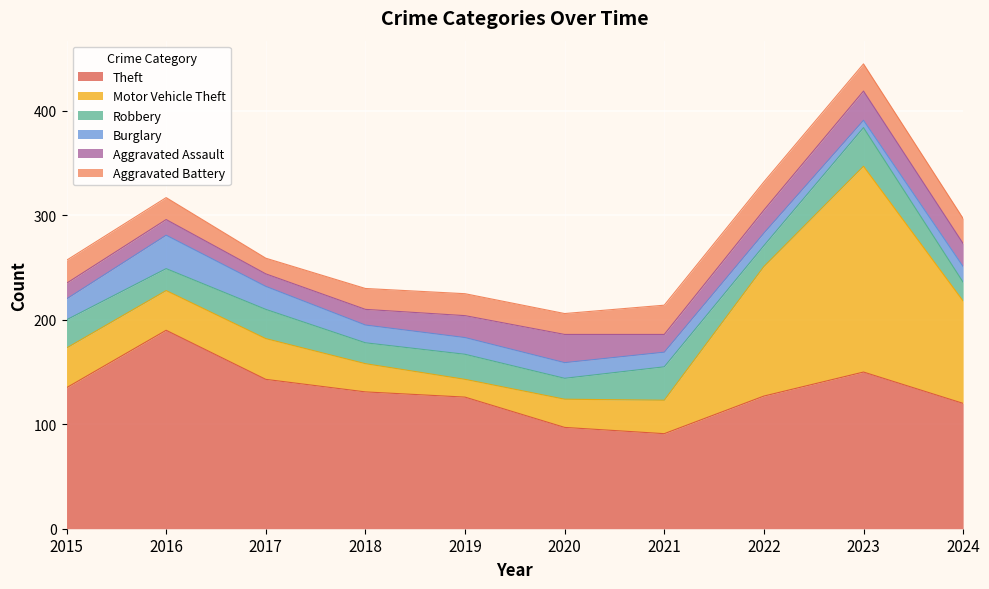

What is the approximate value of Robbery at 2021, to the nearest 10?

30